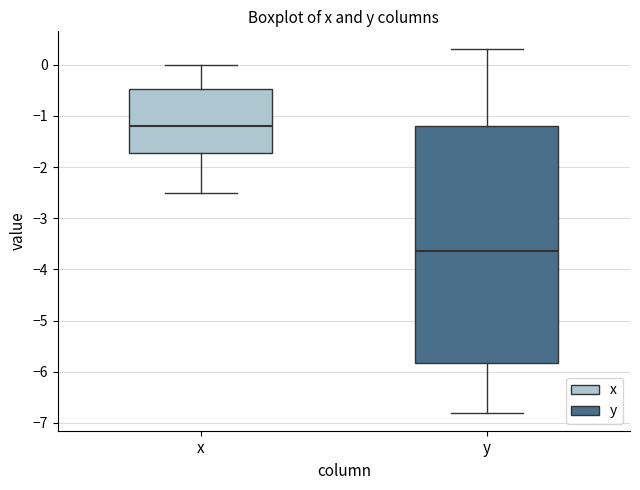

Which box has the lowest median line?

y